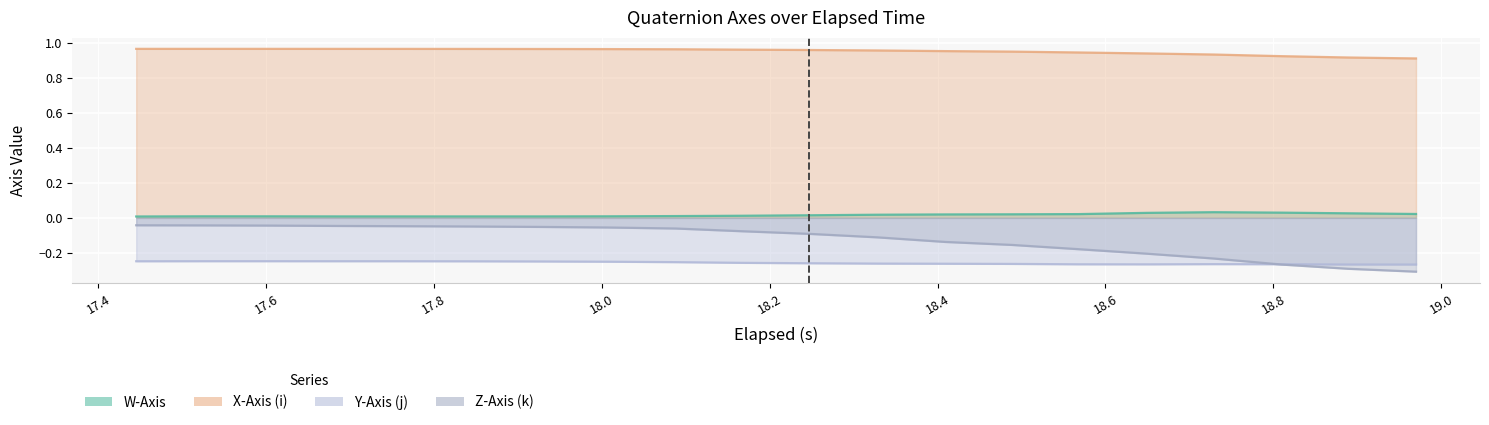

True or false: Z-Axis (k) and W-Axis cross at least once.

False